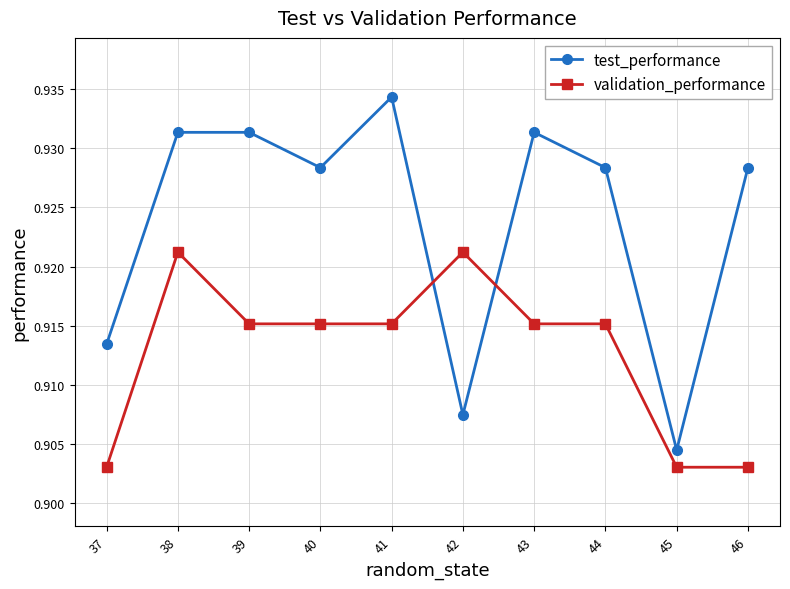

List the series in order of their overall mean, lowest first.

validation_performance, test_performance